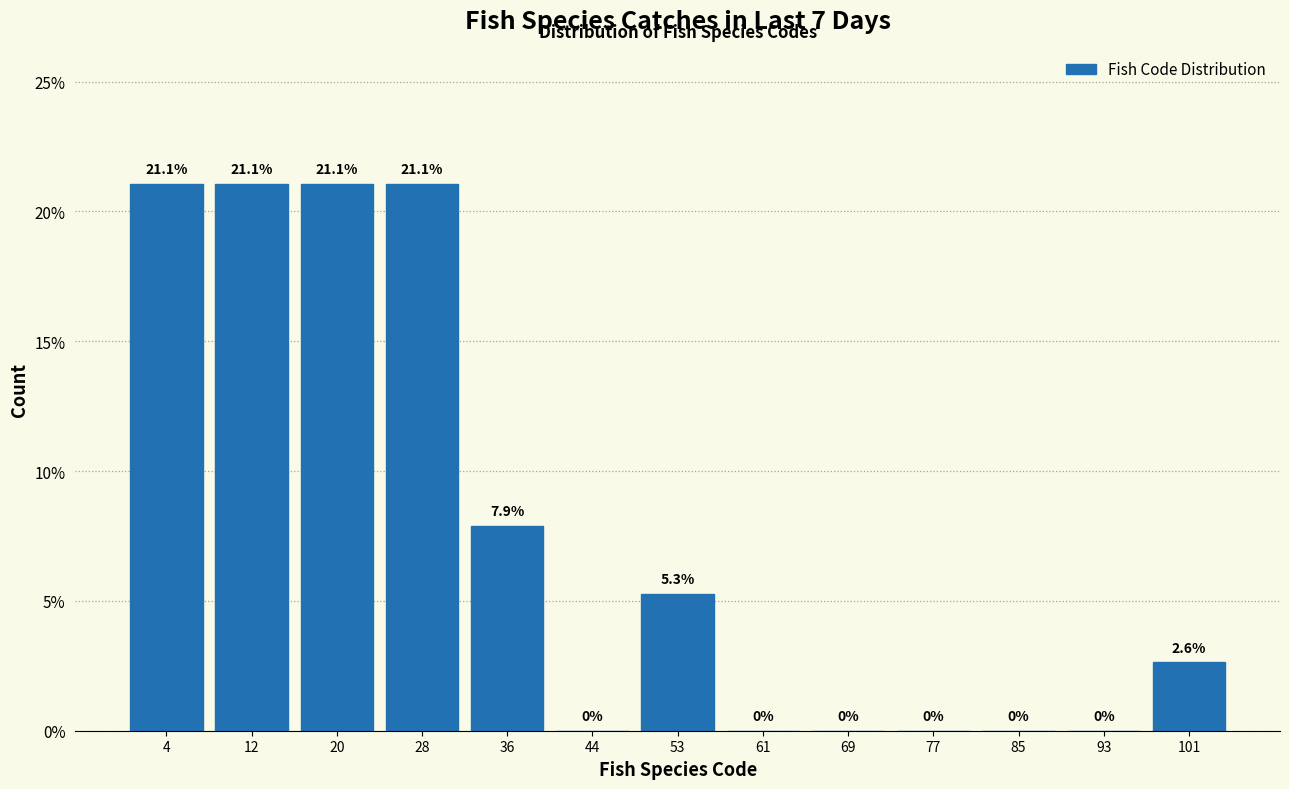

How tall is the bar that spans 25 to 33 on the x-axis? The bar edges are not printed on the chart, so give them approximately, as read against the axis.

21.1